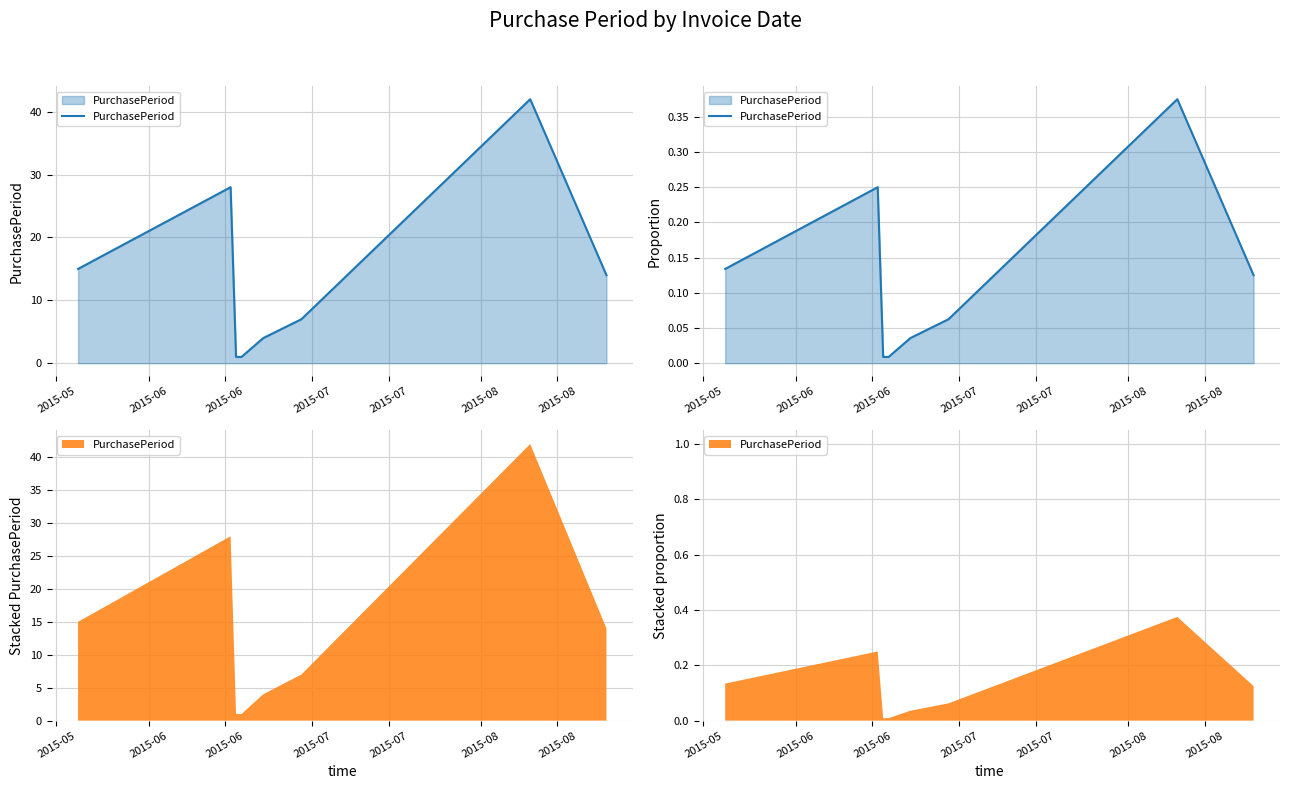

True or false: there are more than 1 points higher than both neighbors.

True